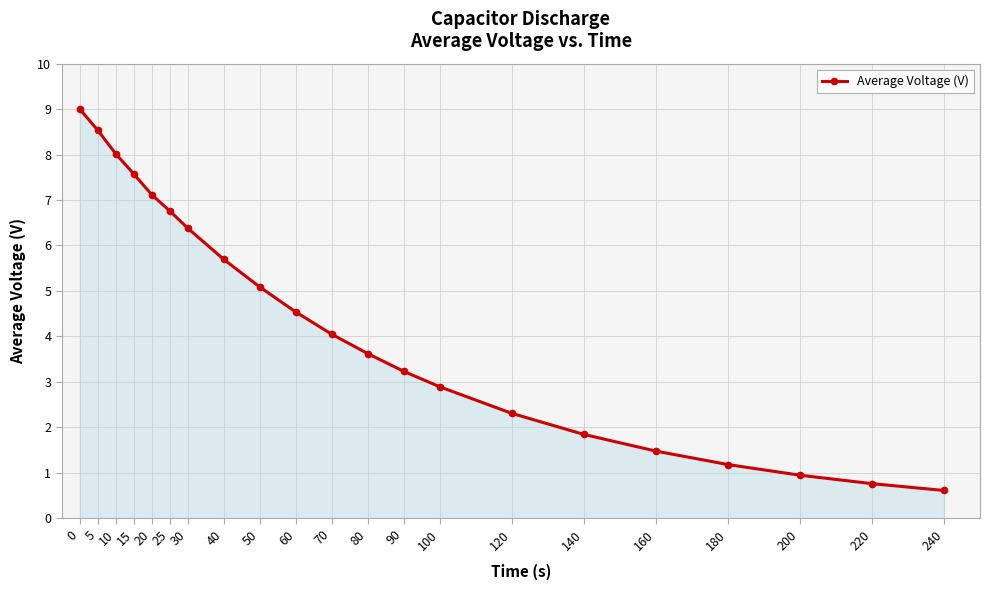

How many lines are shown in the chart?

1